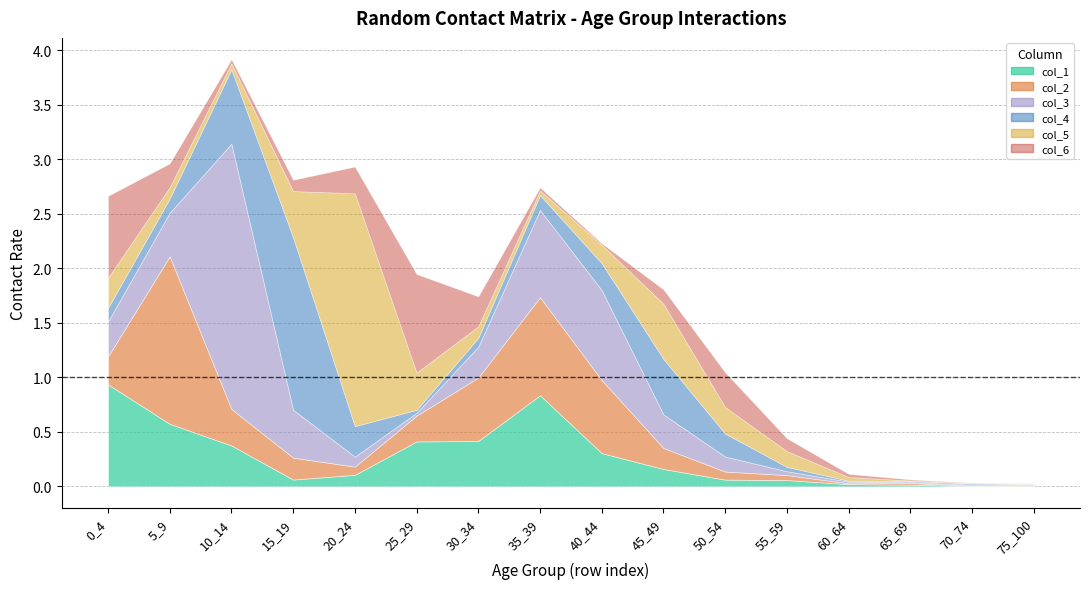

Rank the categories by col_1 value from lowest to highest.

70_74, 75_100, 65_69, 60_64, 55_59, 50_54, 15_19, 20_24, 45_49, 40_44, 10_14, 25_29, 30_34, 5_9, 35_39, 0_4